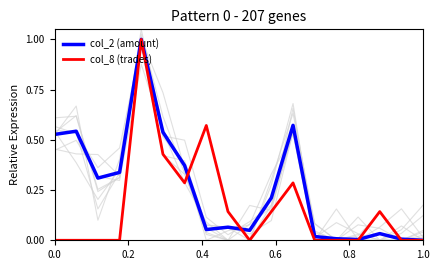

Reading left to right, transcribe all the data shown in this chart.

col_2 (amount): 0.5	0.5	0.3	0.3	1.0	0.5	0.4	0.1	0.1	0.0	0.2	0.6	0.0	0.0	0.0	0.0	0.0	0.0
col_8 (trades): 0.0	0.0	0.0	0.0	1.0	0.4	0.3	0.6	0.1	0.0	0.1	0.3	0.0	0.0	0.0	0.1	0.0	0.0